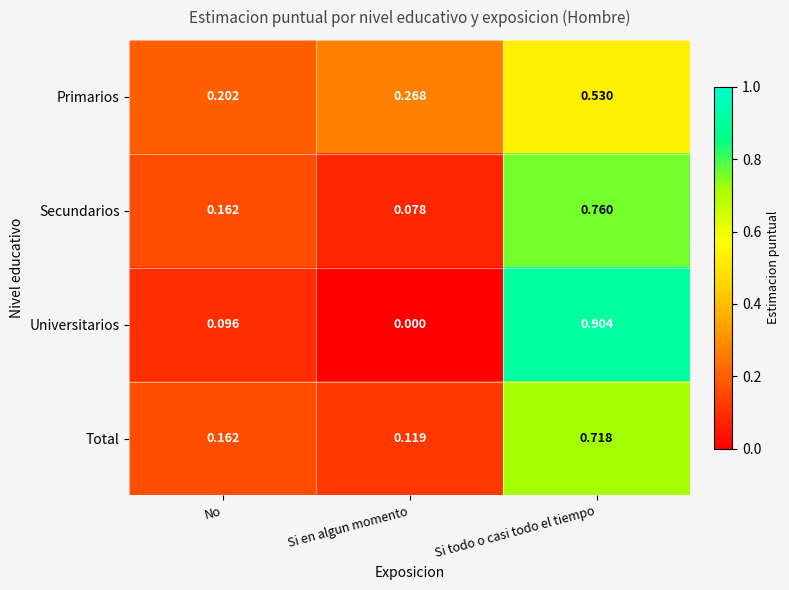

Rank the categories by Universitarios value from lowest to highest.

Si en algun momento, No, Si todo o casi todo el tiempo